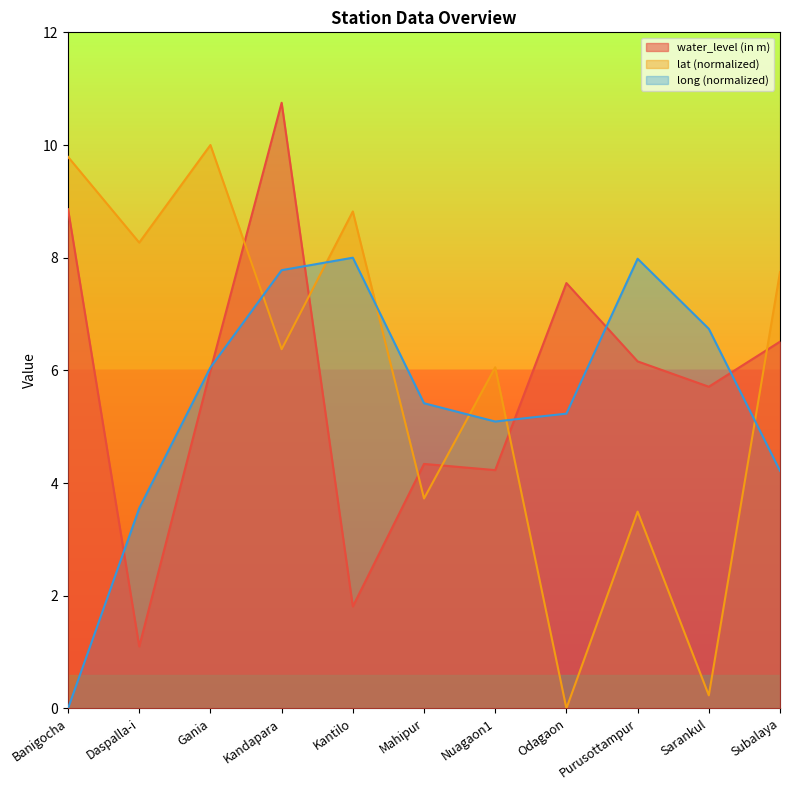

True or false: water_level (in m) and long intersect in this chart.

True